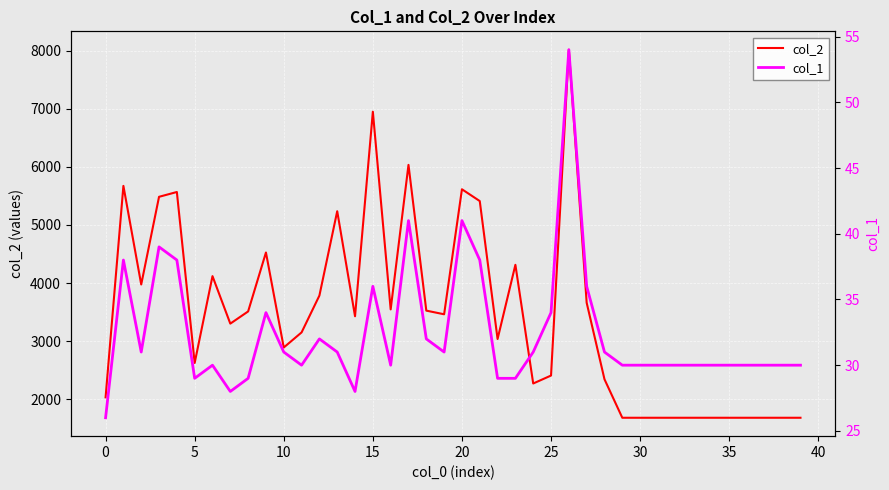

At how many categories does at least one series exceed 1431?

40